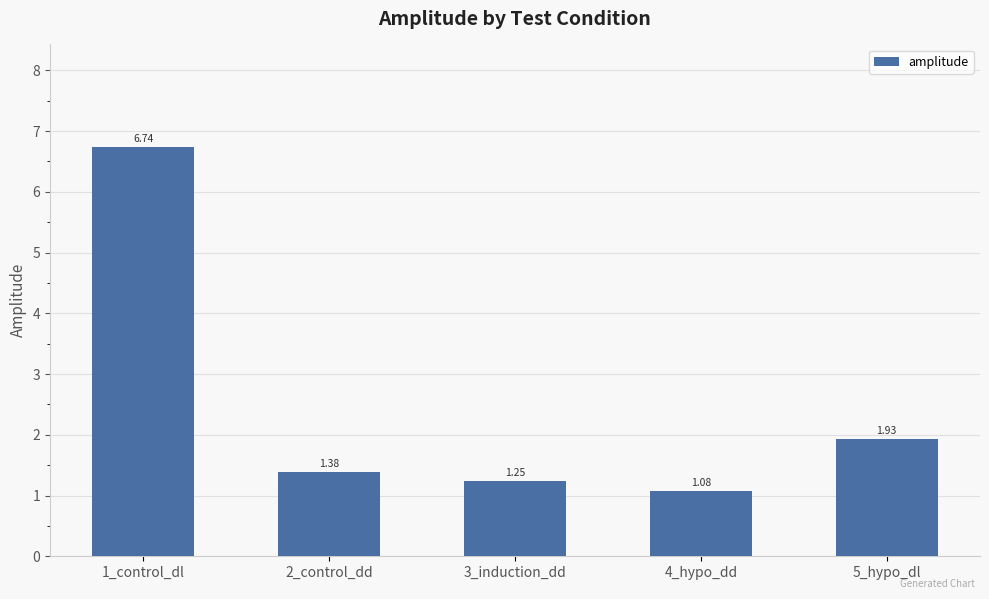

List the labels in order of value, smallest first.

4_hypo_dd, 3_induction_dd, 2_control_dd, 5_hypo_dl, 1_control_dl